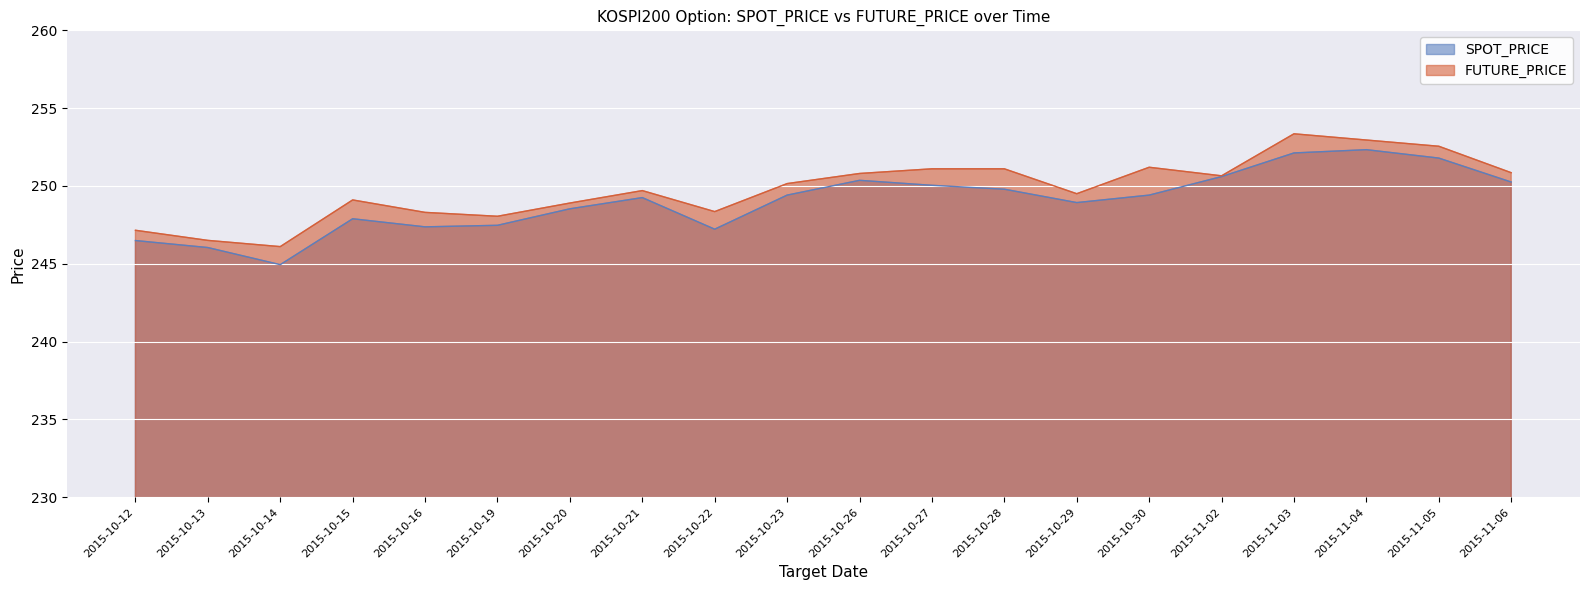

Between 2015-11-03 and 2015-11-05, which series saw the biggest shift?

FUTURE_PRICE